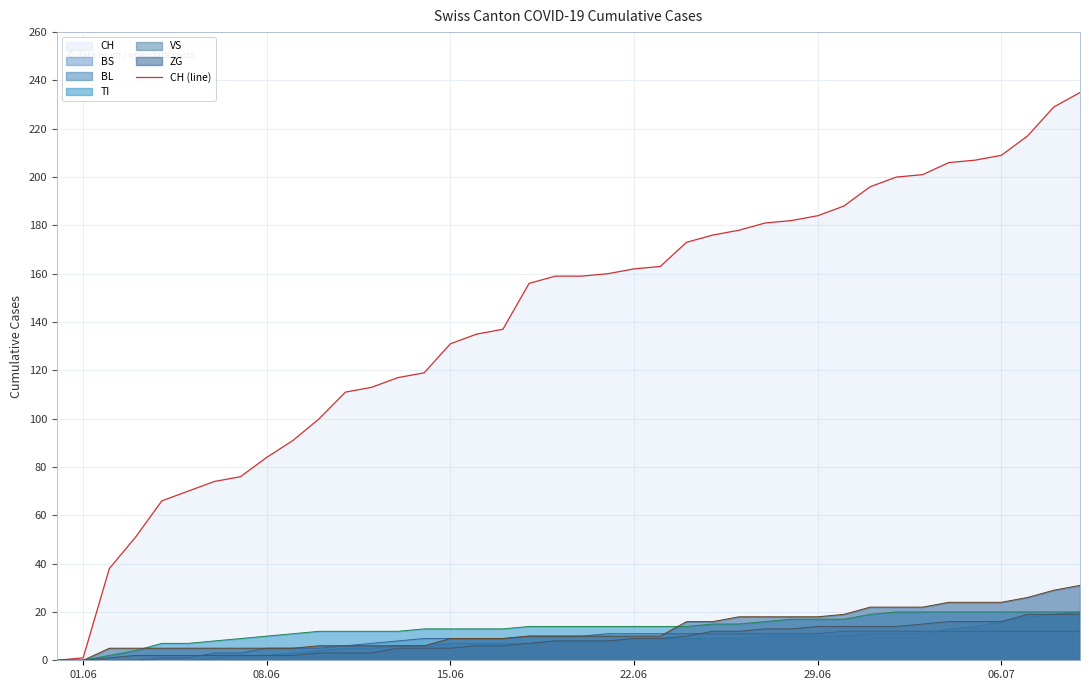

Which series has the widest spread of values?

CH (line)